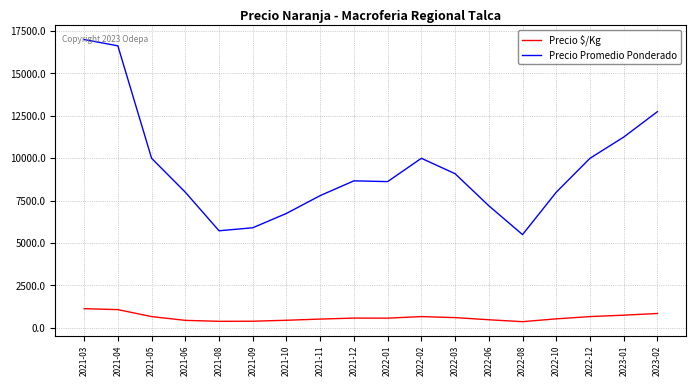

What is the difference between the maximum and second lowest values in the Precio $/Kg series?

745